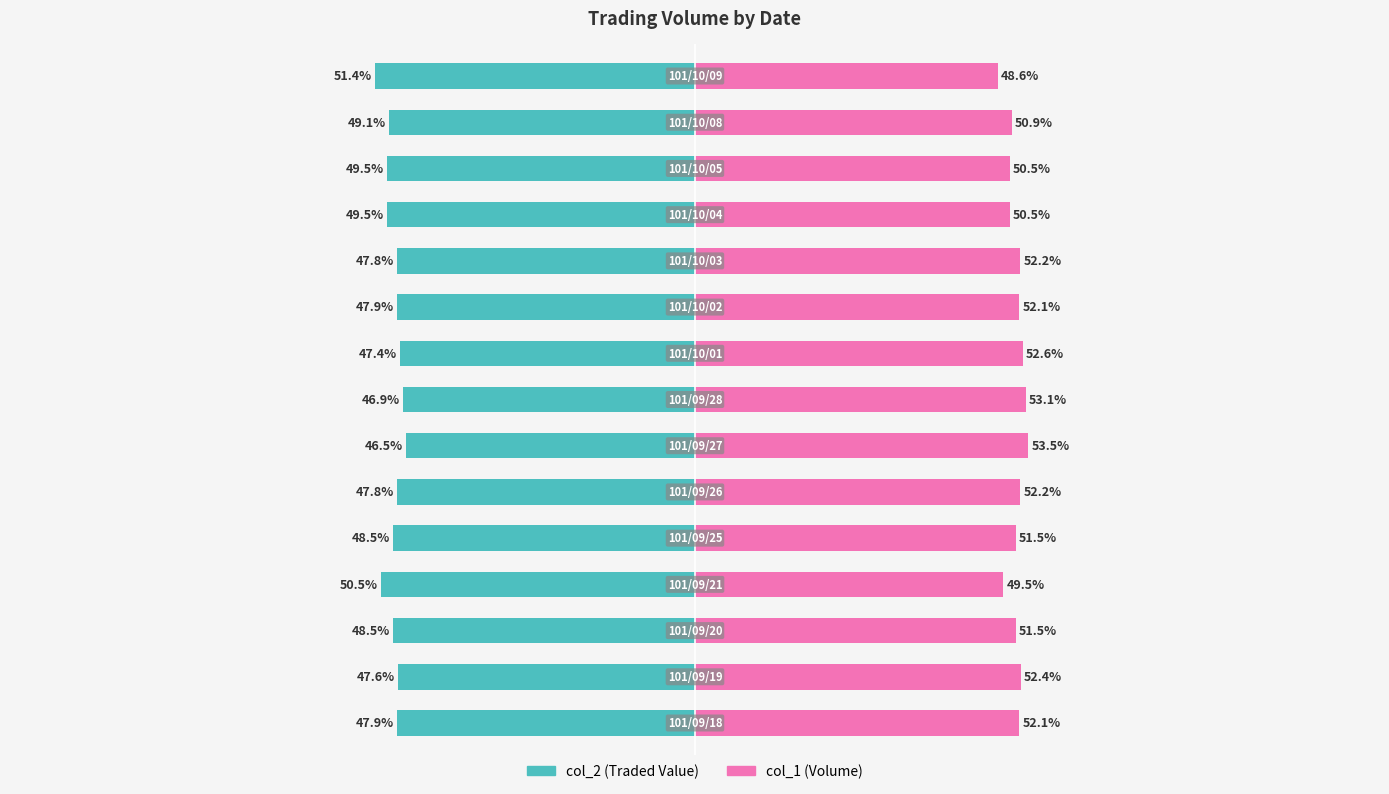

Rank the series by their maximum value, from lowest to highest.

col_2 (Traded Value), col_1 (Volume)